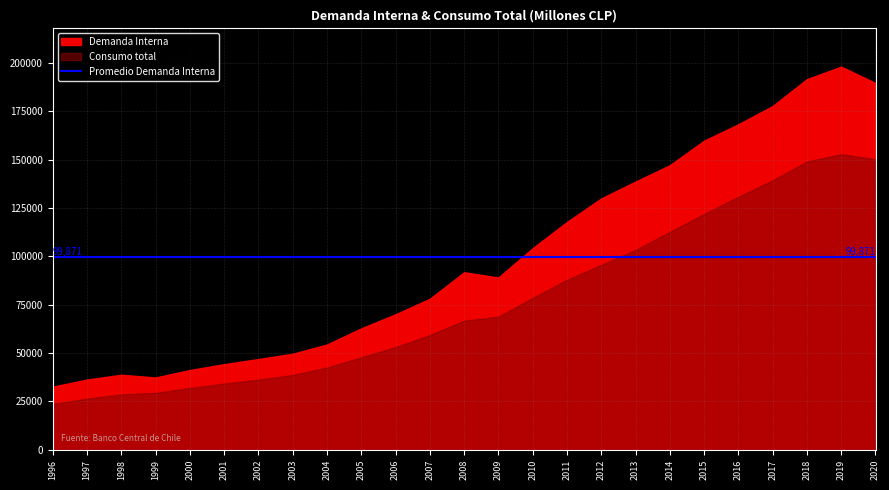

Between 1997 and 2014, which series saw the biggest shift?

Demanda Interna